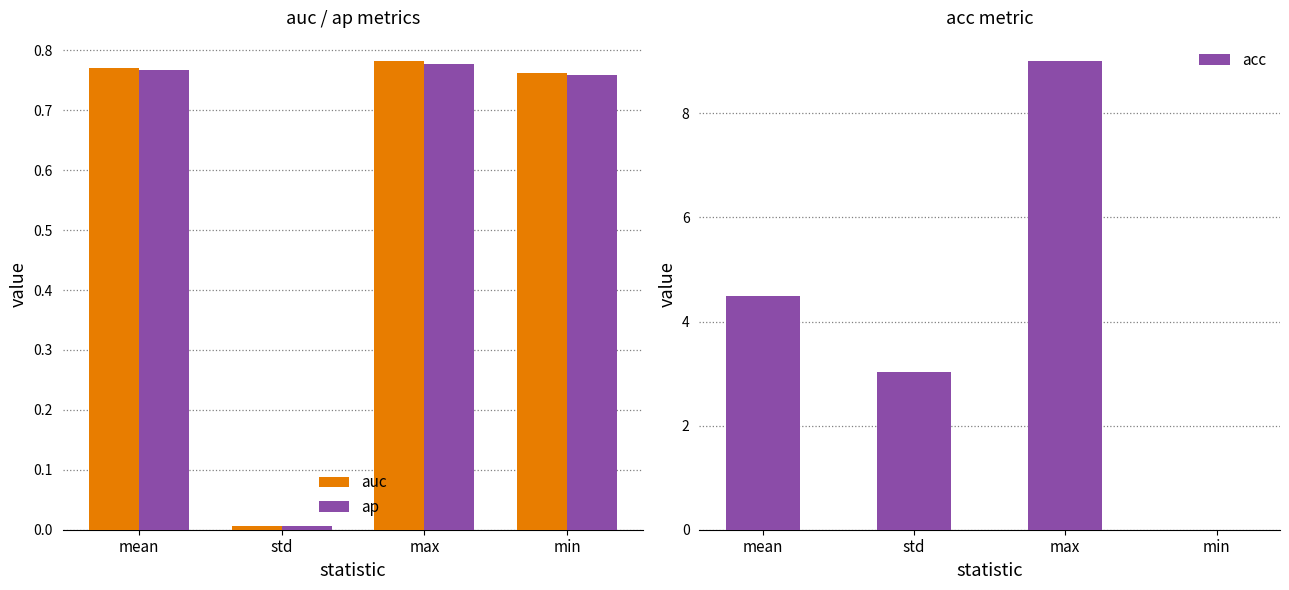

At which label is auc closest to 0?

std